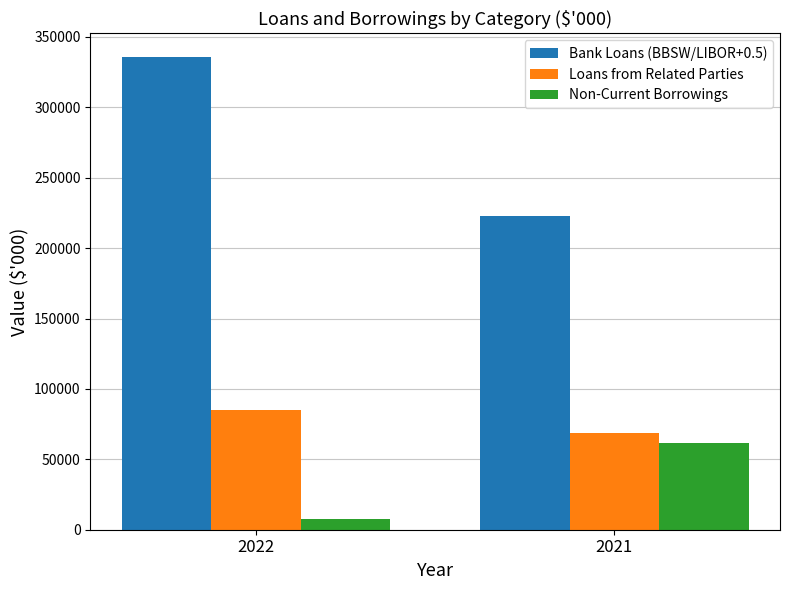

Which series has the largest total across all categories?

Bank Loans (BBSW/LIBOR+0.5)